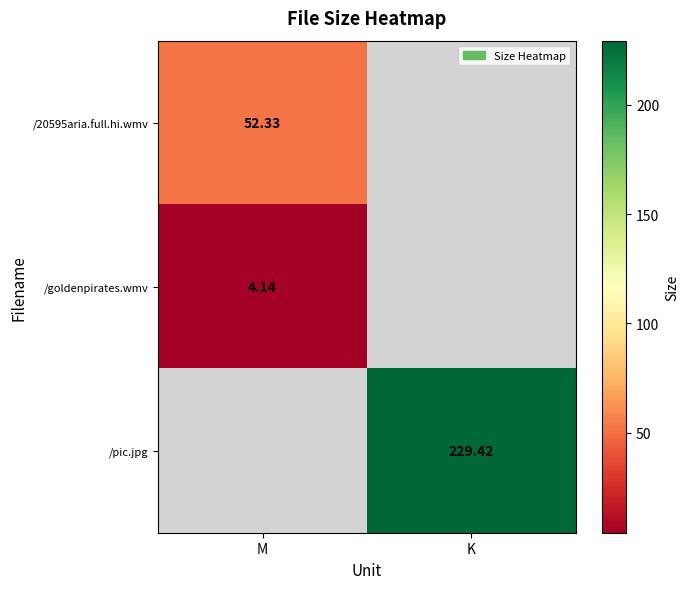

List the series in order of their peak value, highest first.

/pic.jpg, /20595aria.full.hi.wmv, /goldenpirates.wmv